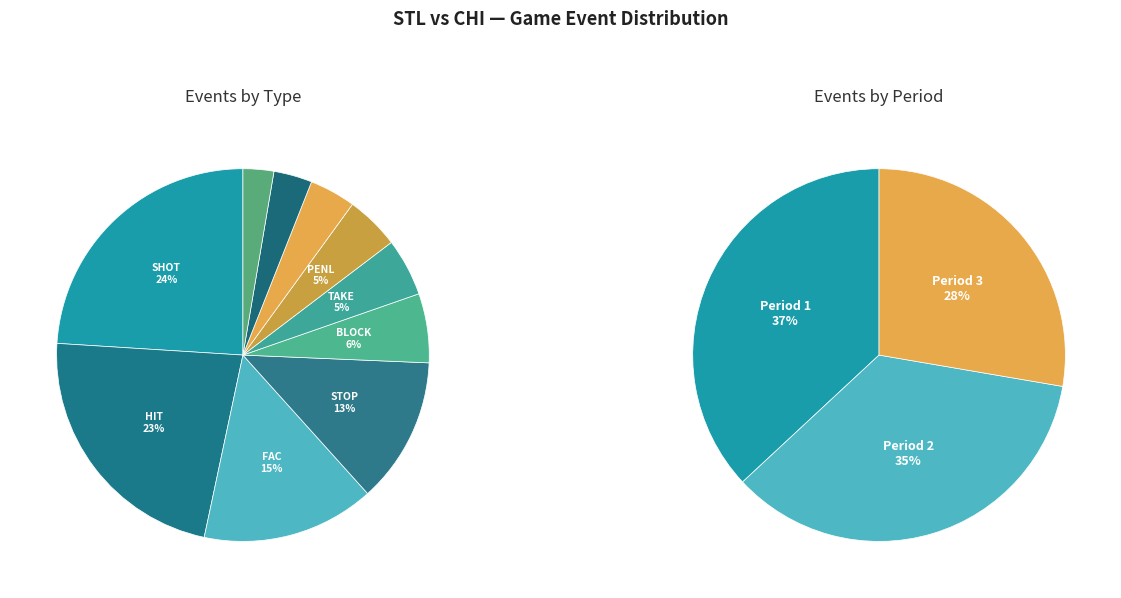

The TAKE slice represents 20% of the pie. True or false?

False